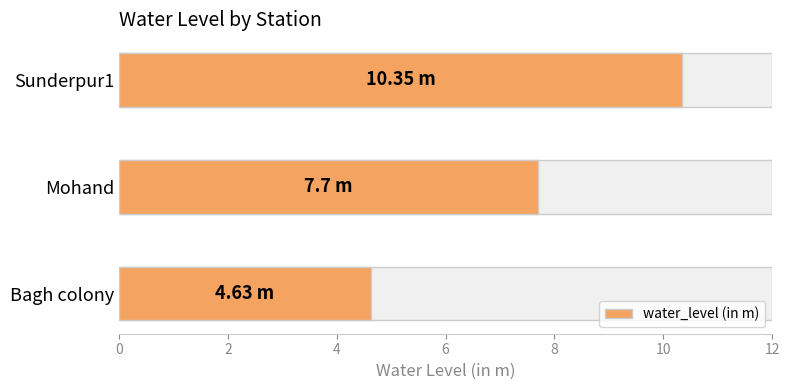

What is the sum of all values?

22.7